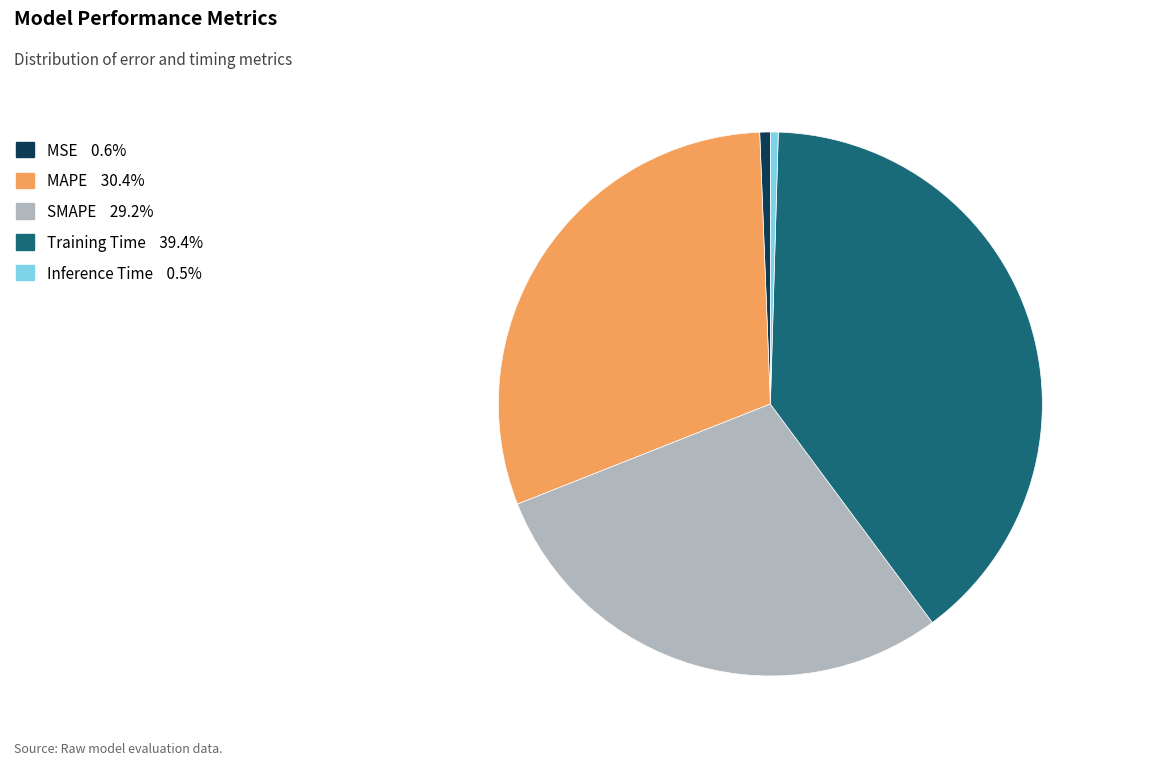

Do MAPE 30.4% and Inference Time 0.5% together represent more than half of the pie?

No